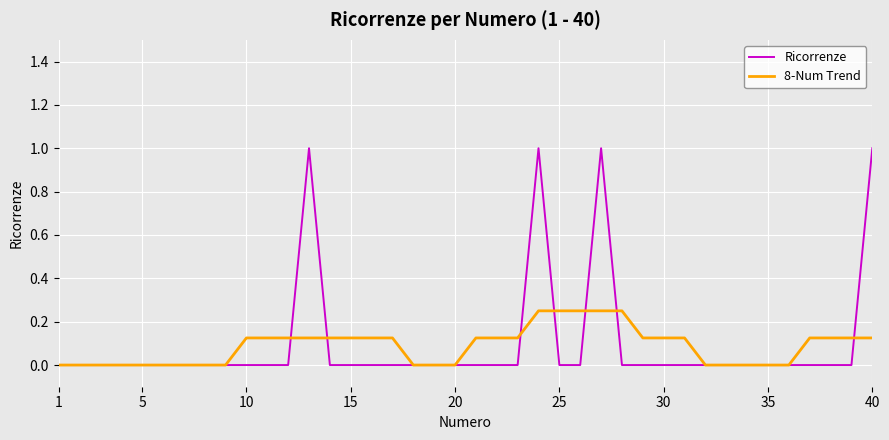

Which series has the largest range (max minus min)?

Ricorrenze